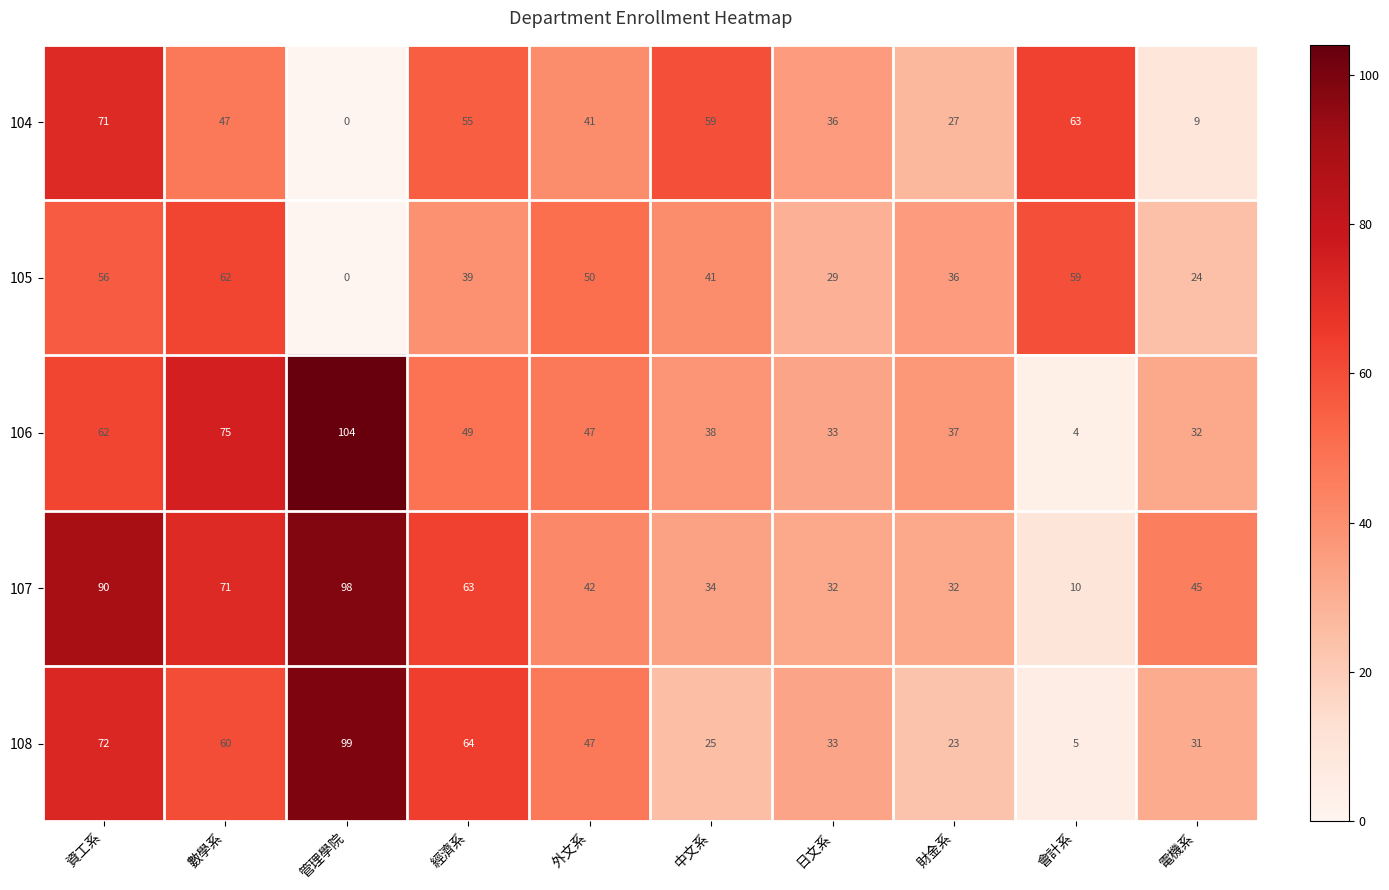

Is it true that 107 equals 90 at 資工系?

True